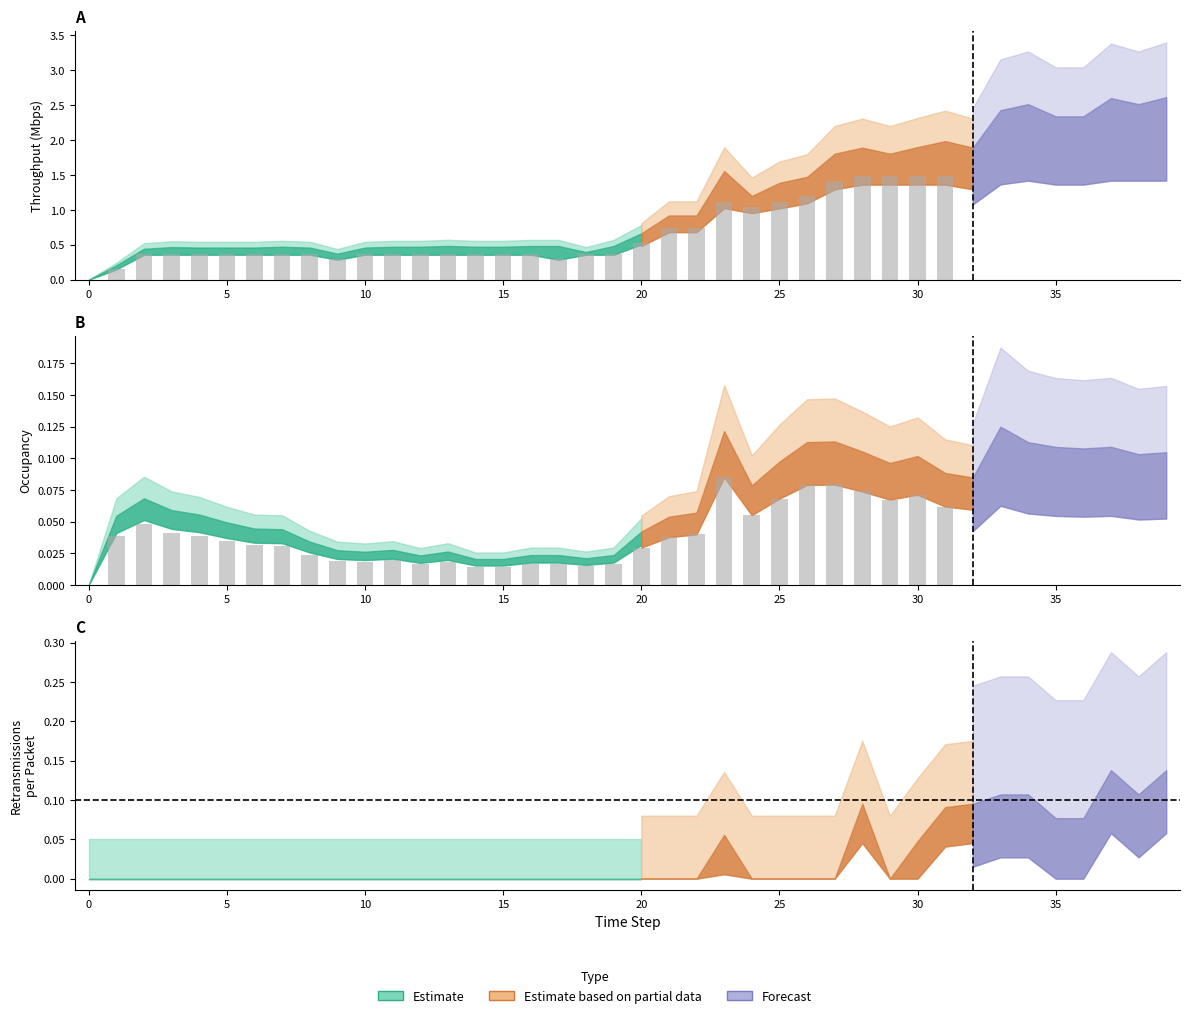

Reading right to left, list all the values displayed in this chart.

ocupacion: 39=0.1	38=0.1	37=0.1	36=0.1	35=0.1	34=0.1	33=0.1	32=0.1	31=0.1	30=0.1	29=0.1	28=0.1	27=0.1	26=0.1	25=0.1	24=0.1	23=0.1	22=0.1	21=0.1	20=0.0	19=0.0	18=0.0	17=0.0	16=0.0	15=0.0	14=0.0	13=0.0	12=0.0	11=0.0	10=0.0	9=0.0	8=0.0	7=0.0	6=0.0	5=0.0	4=0.1	3=0.1	2=0.1	1=0.1	0=0.0
throughput: 39=2.6	38=2.5	37=2.6	36=2.3	35=2.3	34=2.5	33=2.4	32=1.9	31=2.0	30=1.9	29=1.8	28=1.9	27=1.8	26=1.5	25=1.4	24=1.2	23=1.6	22=0.9	21=0.9	20=0.7	19=0.5	18=0.4	17=0.5	16=0.5	15=0.5	14=0.5	13=0.5	12=0.5	11=0.5	10=0.5	9=0.4	8=0.5	7=0.5	6=0.5	5=0.5	4=0.5	3=0.5	2=0.4	1=0.2	0=0.0
goodThroughput: 39=2.2	38=2.2	37=2.2	36=2.1	35=2.1	34=2.2	33=2.1	32=1.7	31=1.7	30=1.7	29=1.7	28=1.7	27=1.7	26=1.4	25=1.3	24=1.2	23=1.3	22=0.9	21=0.9	20=0.6	19=0.4	18=0.4	17=0.3	16=0.4	15=0.4	14=0.4	13=0.4	12=0.4	11=0.4	10=0.4	9=0.3	8=0.4	7=0.4	6=0.4	5=0.4	4=0.4	3=0.4	2=0.4	1=0.2	0=0.0
retransmissionsPerPacket: 39=0.1	38=0.1	37=0.1	36=0.1	35=0.1	34=0.1	33=0.1	32=0.1	31=0.1	30=0.0	29=0.0	28=0.1	27=0.0	26=0.0	25=0.0	24=0.0	23=0.1	22=0.0	21=0.0	20=0.0	19=0.0	18=0.0	17=0.0	16=0.0	15=0.0	14=0.0	13=0.0	12=0.0	11=0.0	10=0.0	9=0.0	8=0.0	7=0.0	6=0.0	5=0.0	4=0.0	3=0.0	2=0.0	1=0.0	0=0.0